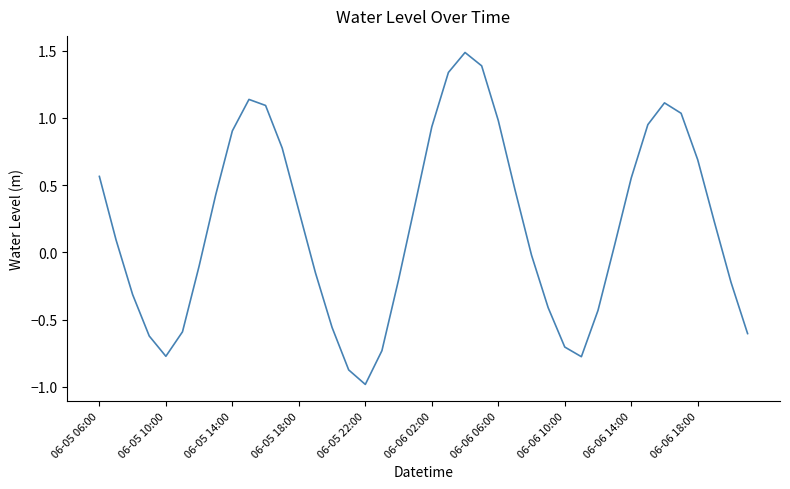

How many negative values are there?

18